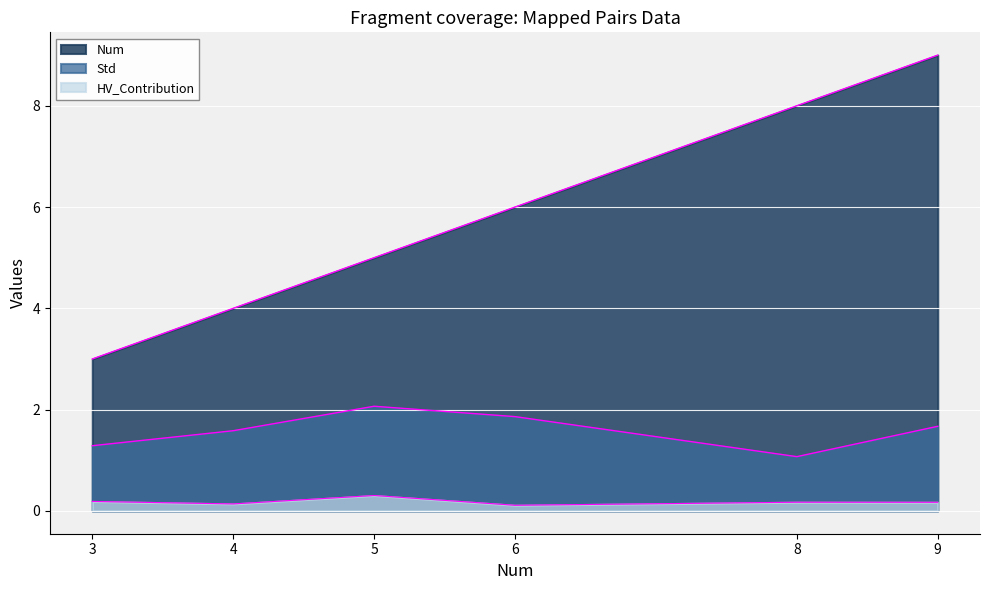

How many series are shown in this chart?

3